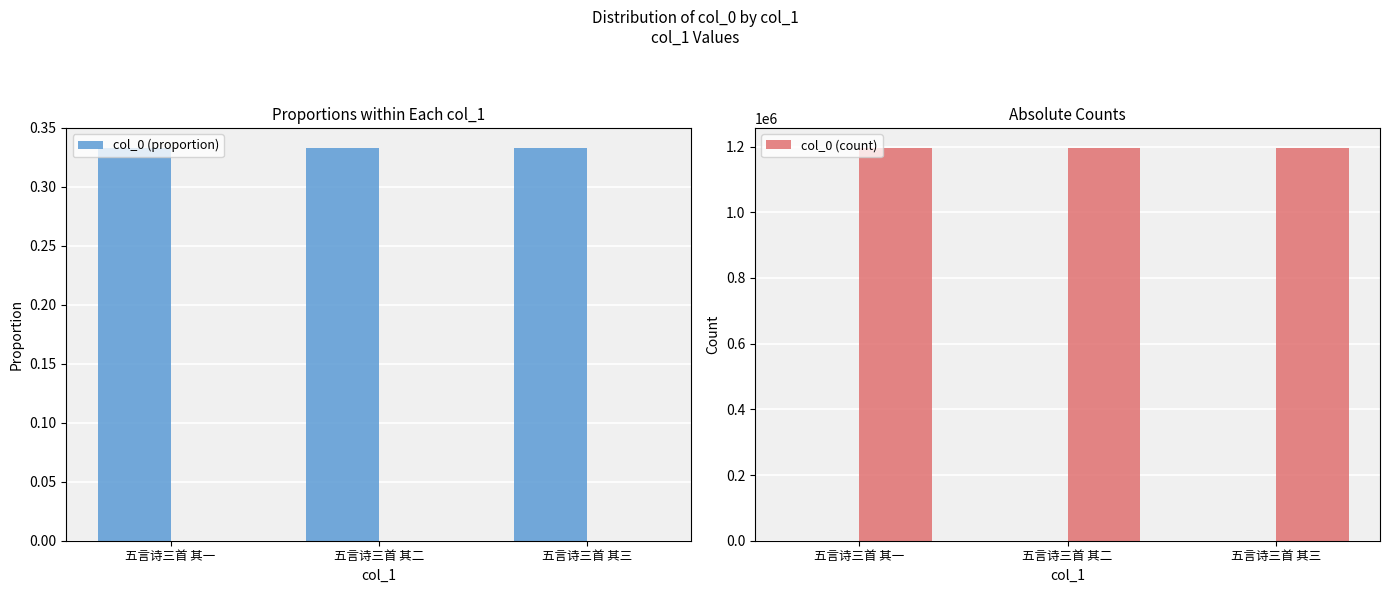

At which category does the chart reach its minimum across all series?

五言诗三首 其一